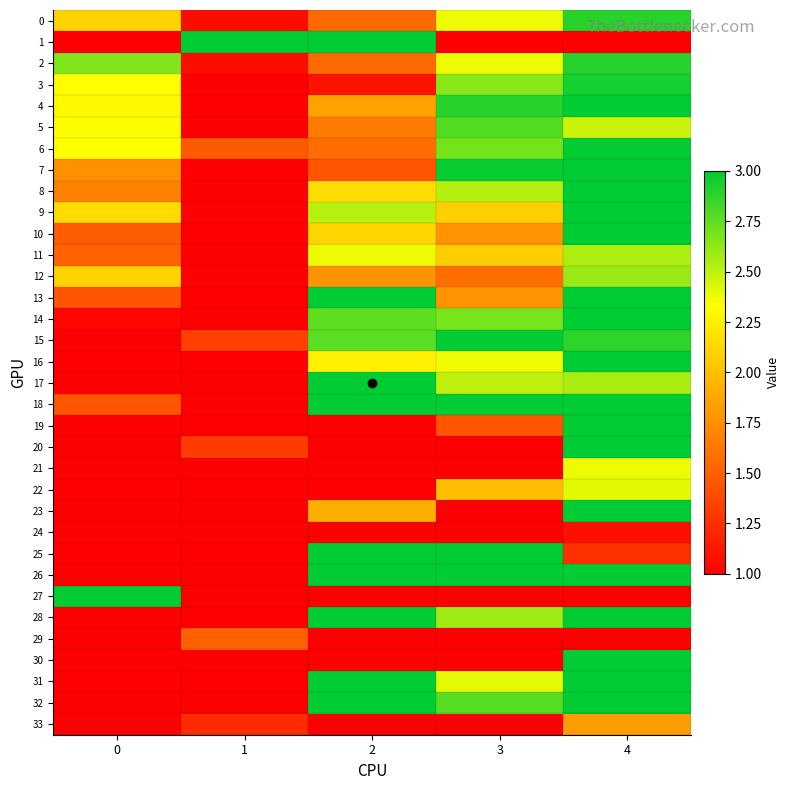

At 2, list the series in order from largest to smallest.

1, 13, 17, 18, 25, 26, 28, 31, 32, 15, 14, 9, 11, 16, 8, 10, 23, 4, 12, 5, 6, 0, 2, 7, 3, 19, 20, 21, 22, 24, 27, 29, 30, 33